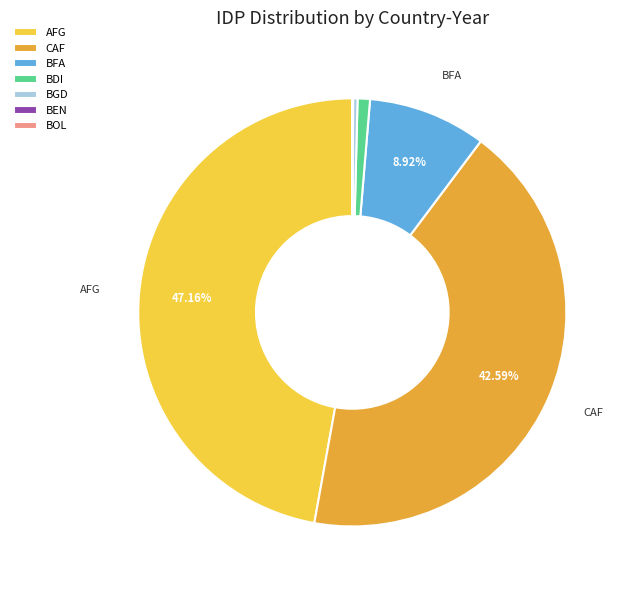

Which slice is the largest?

AFG